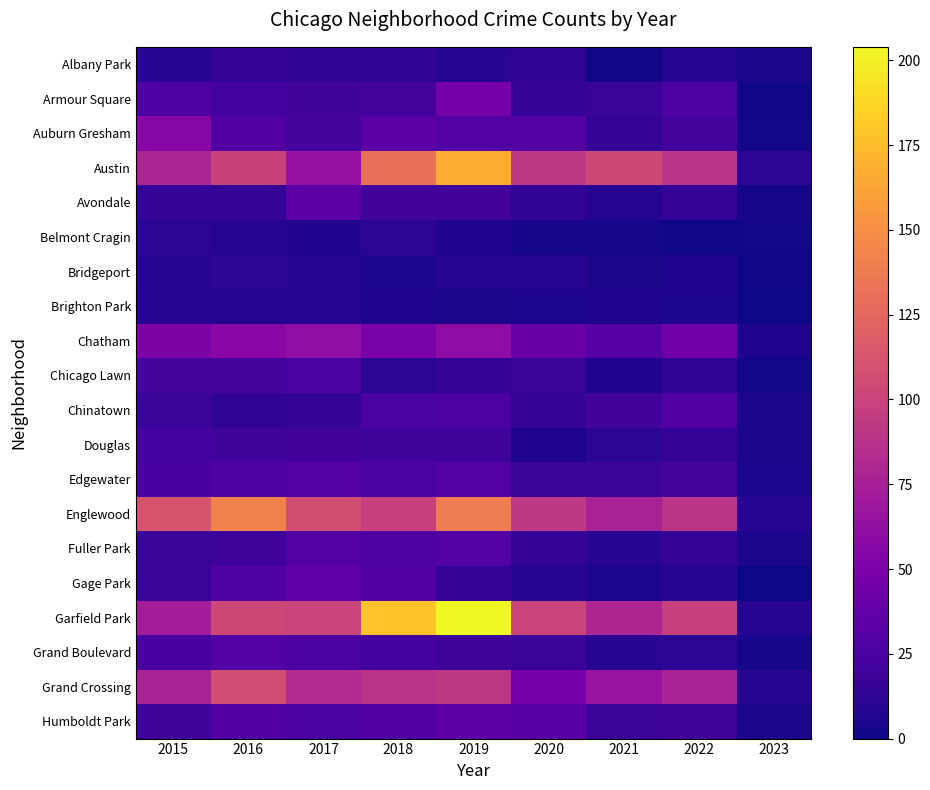

Reading right to left, list all the values displayed in this chart.

Albany Park: 2023=4	2022=8	2021=1	2020=12	2019=10	2018=13	2017=13	2016=15	2015=10
Armour Square: 2023=1	2022=27	2021=16	2020=15	2019=47	2018=23	2017=20	2016=22	2015=27
Auburn Gresham: 2023=2	2022=23	2021=15	2020=30	2019=29	2018=33	2017=23	2016=28	2015=56
Austin: 2023=11	2022=89	2021=104	2020=92	2019=167	2018=130	2017=65	2016=99	2015=78
Avondale: 2023=3	2022=15	2021=8	2020=13	2019=21	2018=21	2017=33	2016=14	2015=15
Belmont Cragin: 2023=2	2022=1	2021=3	2020=3	2019=7	2018=11	2017=7	2016=9	2015=11
Bridgeport: 2023=1	2022=7	2021=4	2020=8	2019=10	2018=5	2017=9	2016=11	2015=9
Brighton Park: 2023=0	2022=5	2021=6	2020=5	2019=4	2018=6	2017=8	2016=8	2015=8
Chatham: 2023=6	2022=44	2021=31	2020=40	2019=60	2018=48	2017=62	2016=57	2015=51
Chicago Lawn: 2023=2	2022=12	2021=7	2020=17	2019=15	2018=11	2017=25	2016=23	2015=23
Chinatown: 2023=4	2022=28	2021=21	2020=14	2019=26	2018=25	2017=15	2016=12	2015=17
Douglas: 2023=4	2022=14	2021=11	2020=6	2019=19	2018=20	2017=21	2016=20	2015=22
Edgewater: 2023=5	2022=23	2021=18	2020=18	2019=29	2018=25	2017=30	2016=27	2015=24
Englewood: 2023=10	2022=90	2021=76	2020=92	2019=138	2018=98	2017=107	2016=142	2015=111
Fuller Park: 2023=4	2022=15	2021=10	2020=14	2019=29	2018=27	2017=29	2016=19	2015=16
Gage Park: 2023=0	2022=9	2021=5	2020=9	2019=15	2018=28	2017=35	2016=27	2015=17
Garfield Park: 2023=9	2022=98	2021=79	2020=100	2019=204	2018=178	2017=101	2016=103	2015=73
Grand Boulevard: 2023=3	2022=11	2021=10	2020=16	2019=19	2018=22	2017=25	2016=29	2015=24
Grand Crossing: 2023=10	2022=77	2021=66	2020=47	2019=91	2018=88	2017=82	2016=106	2015=77
Humboldt Park: 2023=4	2022=20	2021=18	2020=32	2019=34	2018=28	2017=25	2016=28	2015=20